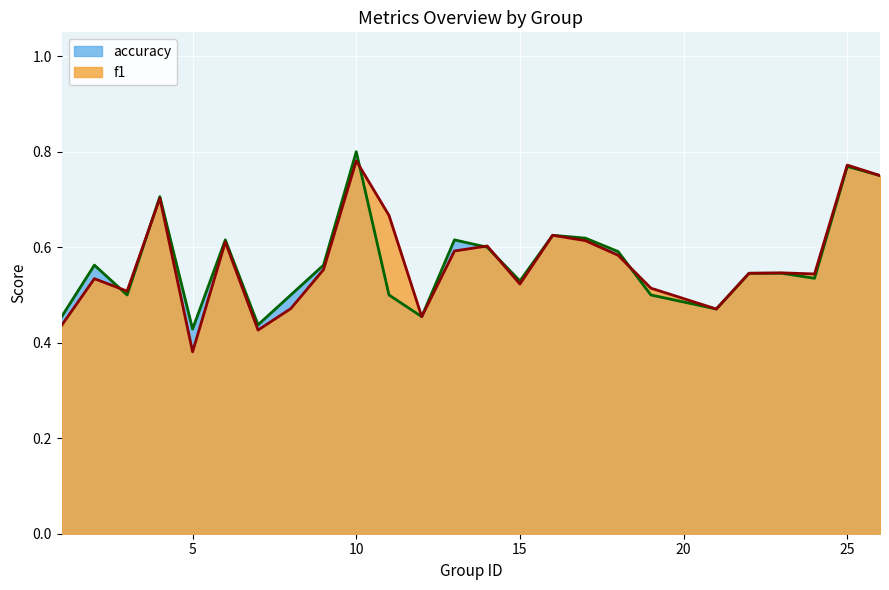

Which category has the lowest value across all series?

5